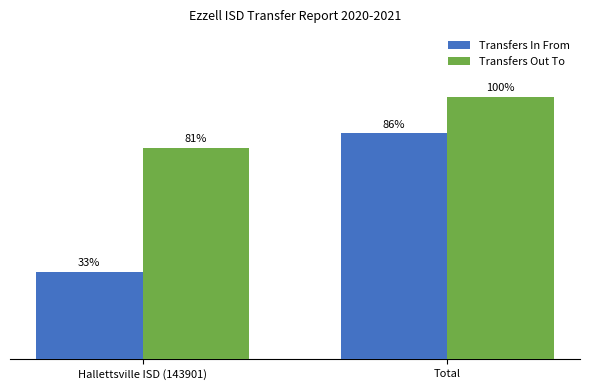

Between Total and Hallettsville ISD (143901), which is larger?

Total